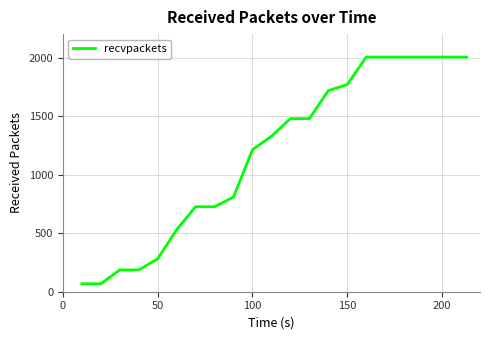

What is the maximum value shown in the chart?

2004